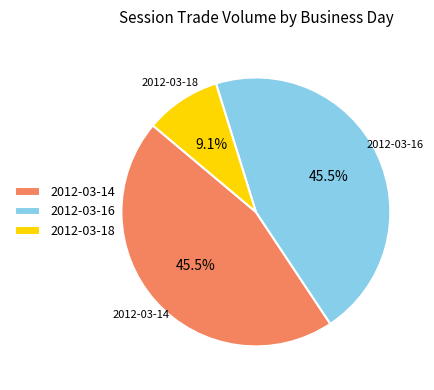

The 2012-03-18 slice represents 1% of the pie. True or false?

False